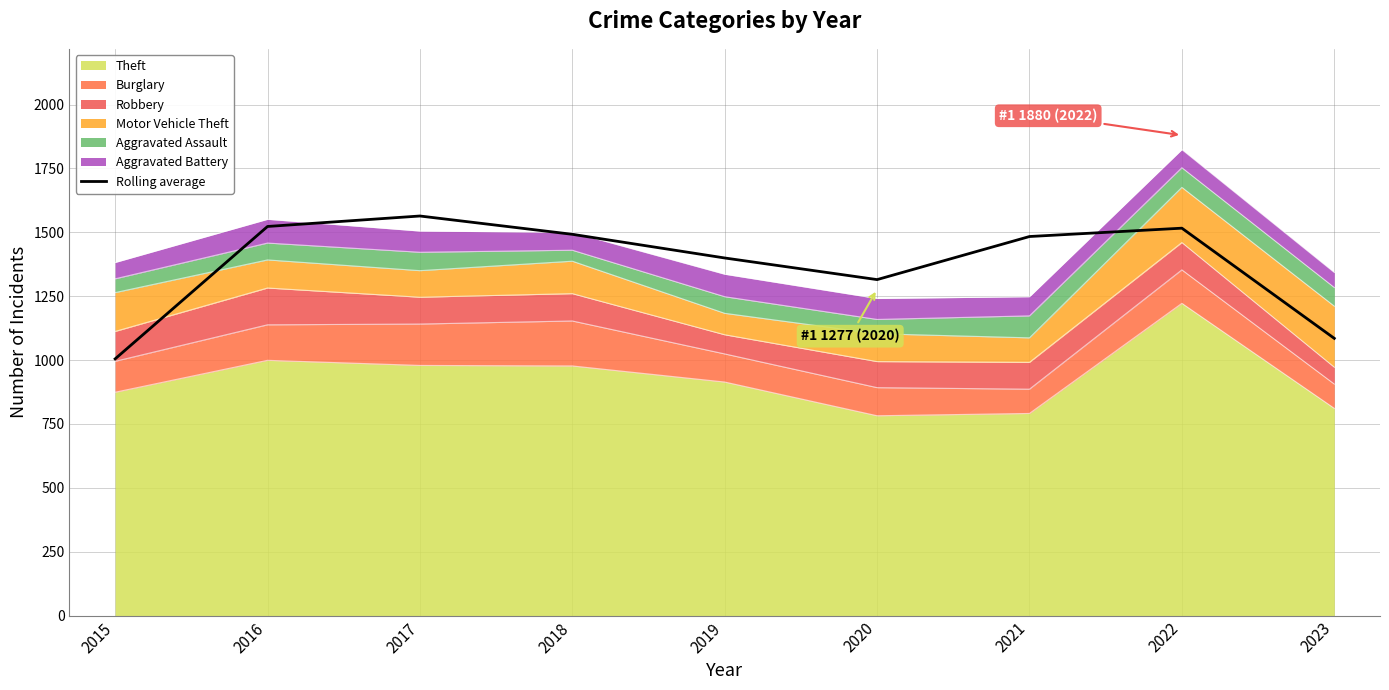

What is the sum of all values?

12383.7